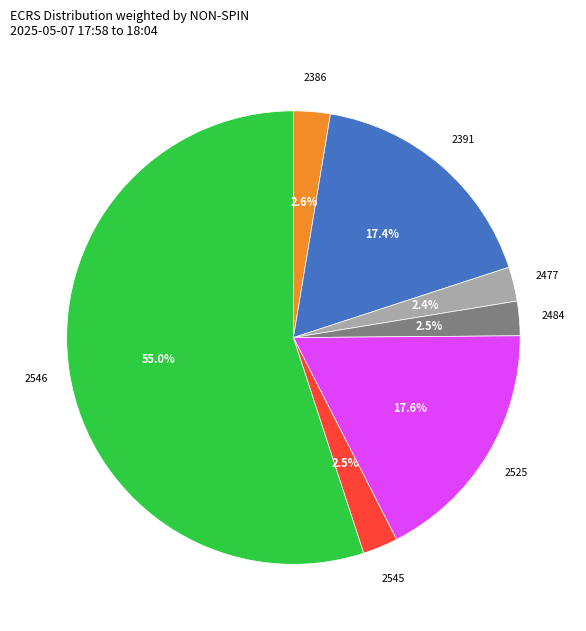

What is the largest slice in the pie chart?

2546